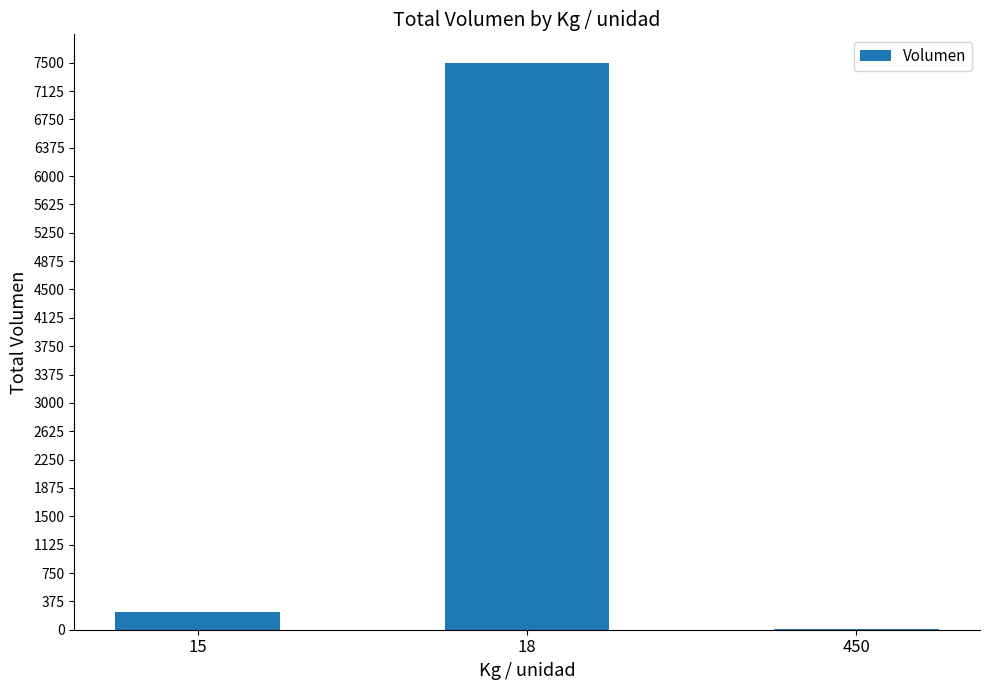

Is it true that the value at 15 is 240?

True